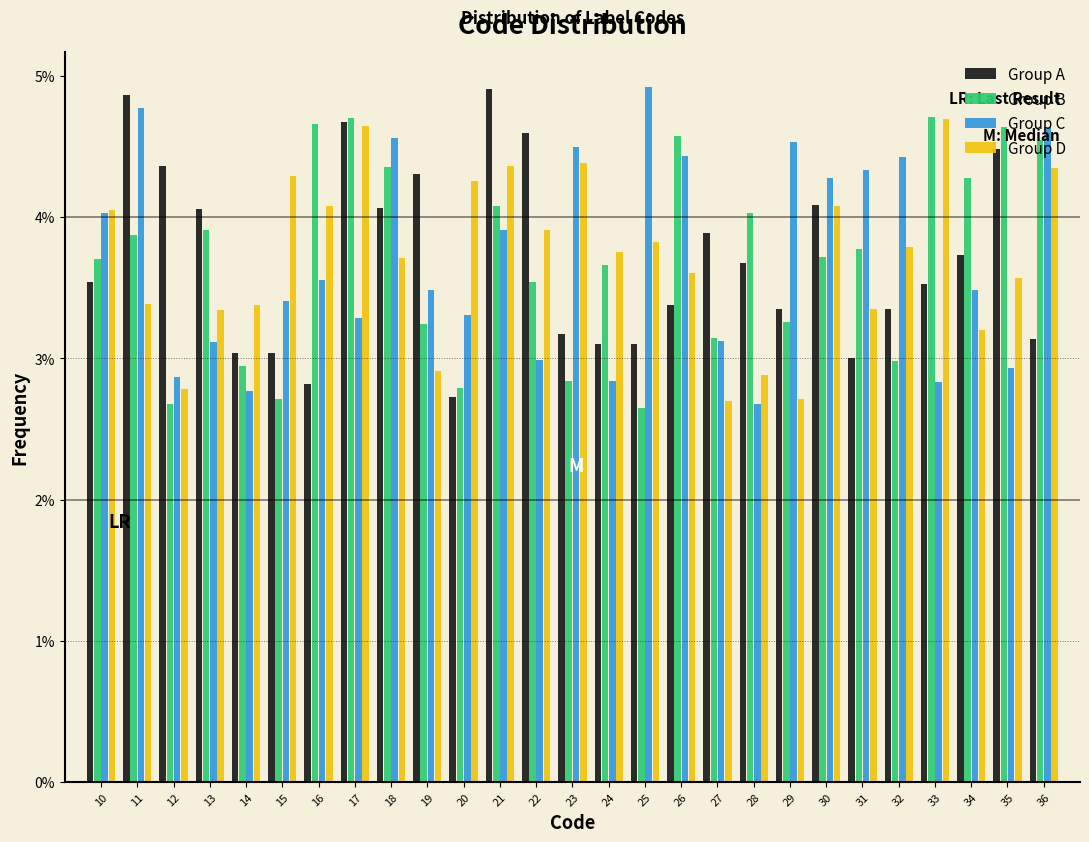

What are all the series names shown in the legend?

Group A, Group B, Group C, Group D